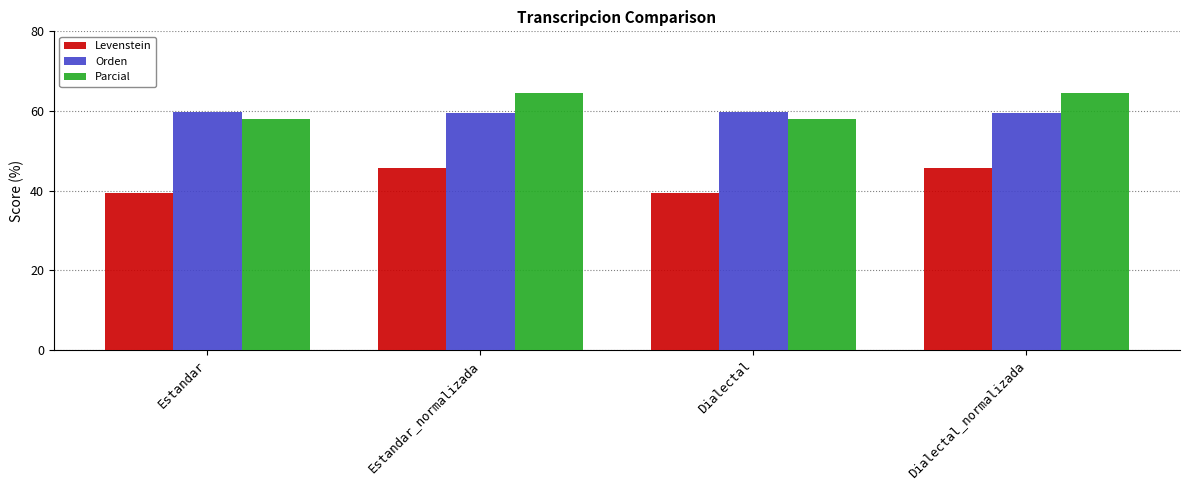

Are the bars horizontal?

No